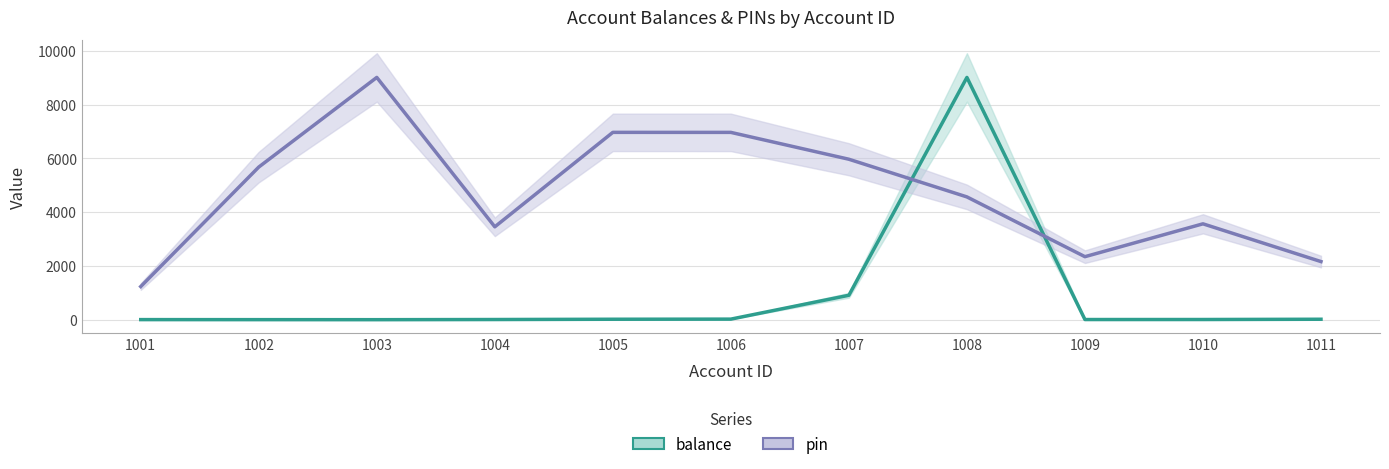

True or false: pin has a value of 3165.3 at 1005.

False